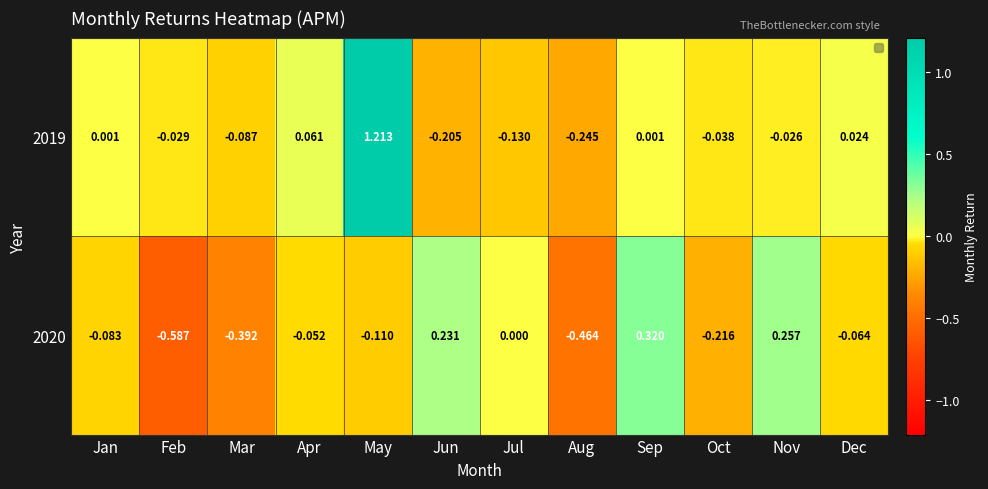

At which label is 2020 closest to 0?

Jul